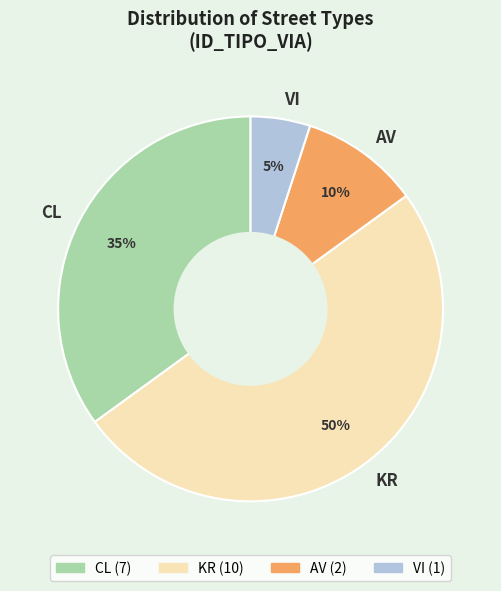

Is it true that KR is 45% of the pie?

False